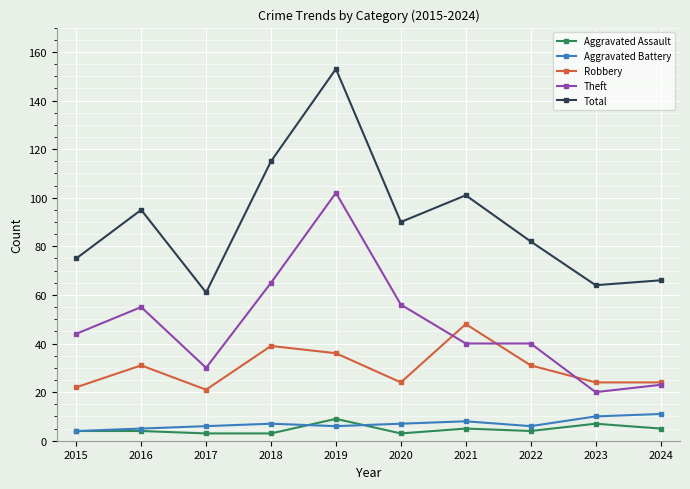

True or false: Total and Aggravated Assault cross at least once.

False